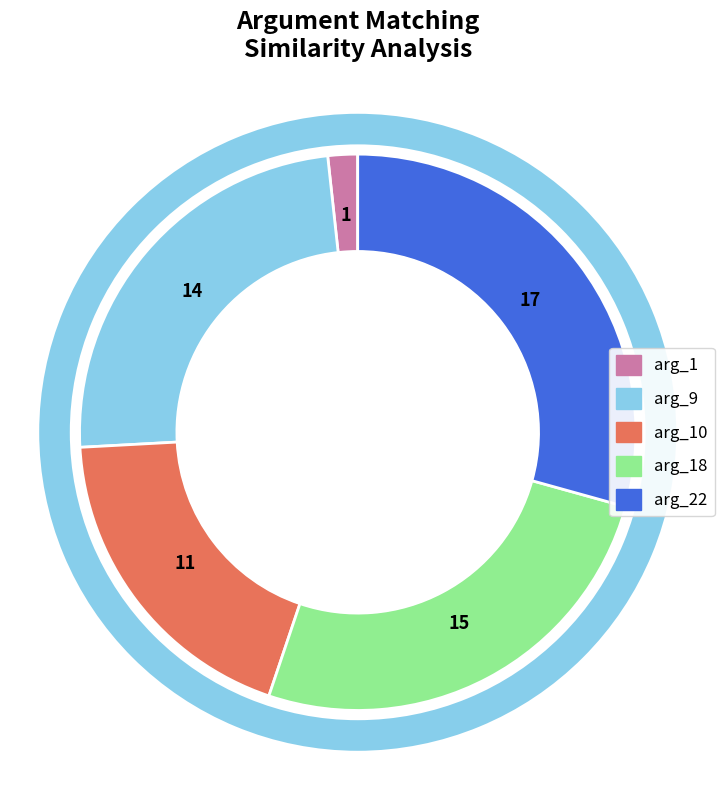

Is there any slice that represents more than half of the pie?

No